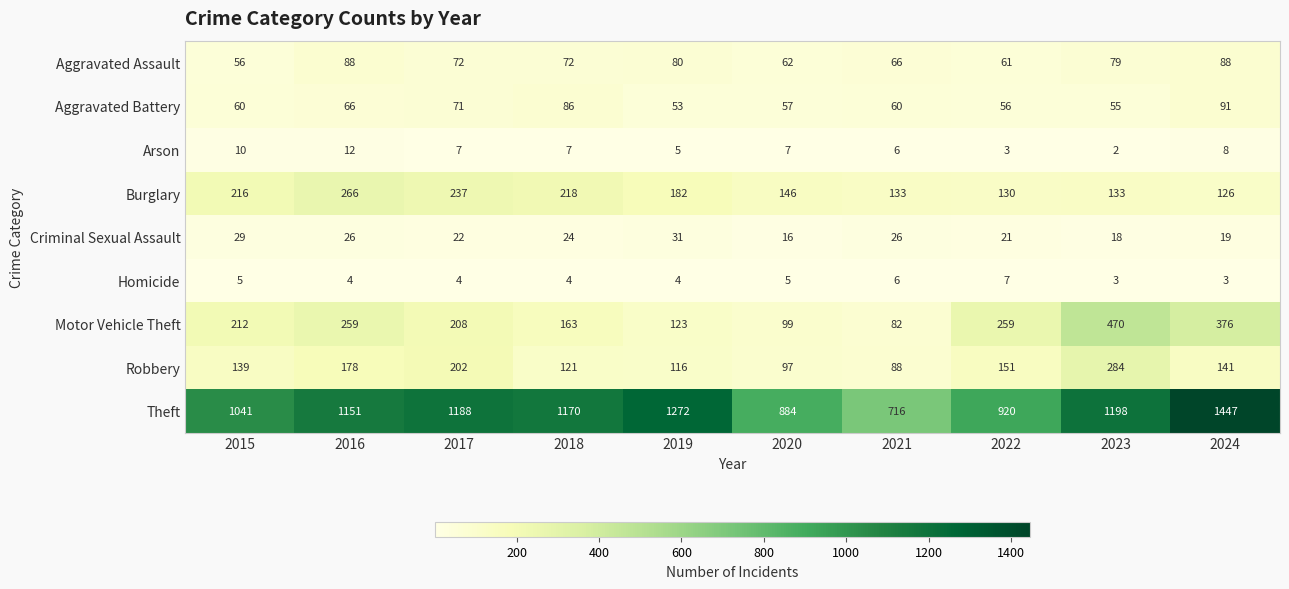

Which series changed the most between 2020 and 2022?

Motor Vehicle Theft